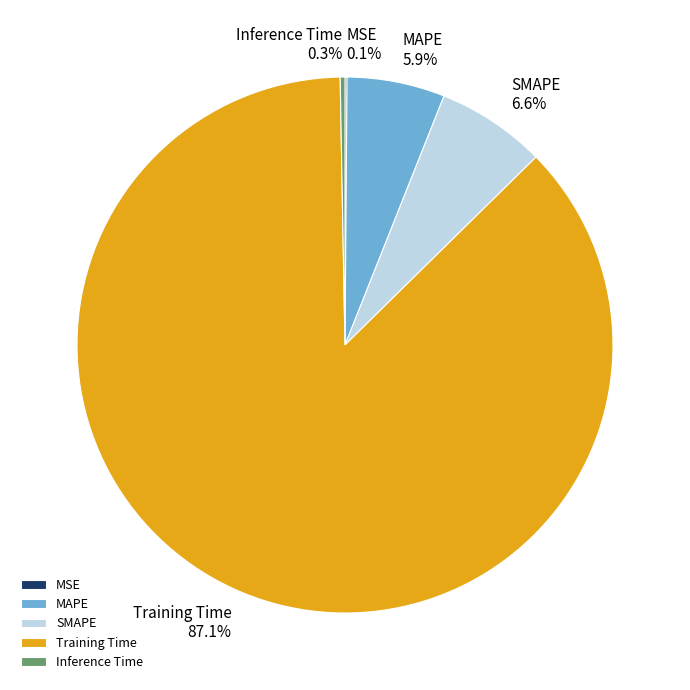

What is the total percentage of Inference Time and Training Time?

87.4%